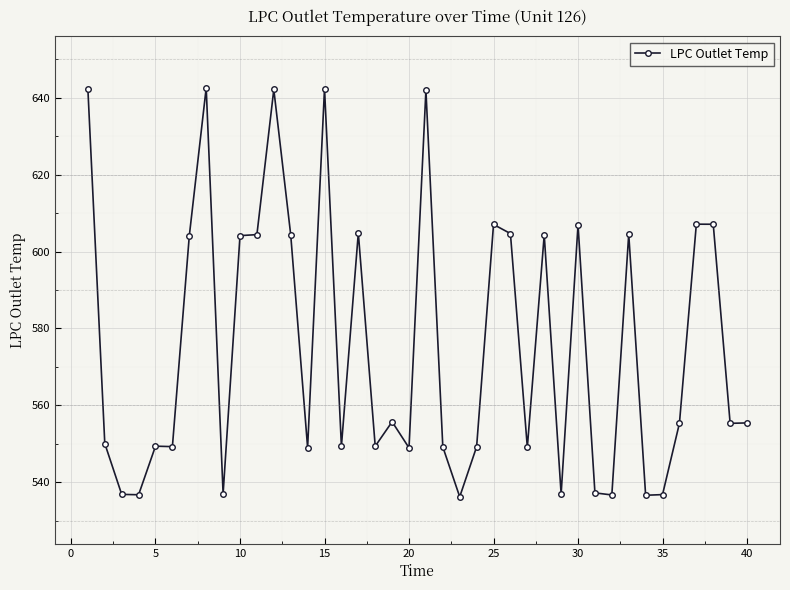

What is the average value?

575.5